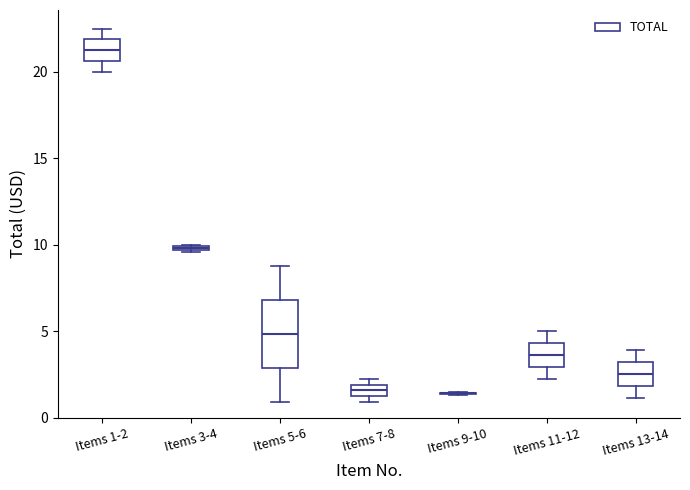

Where does the median line of the box for Items 13-14 sit on the y-axis? The values are not printed on the chart, so give them approximately, as read against the axis.

2.5